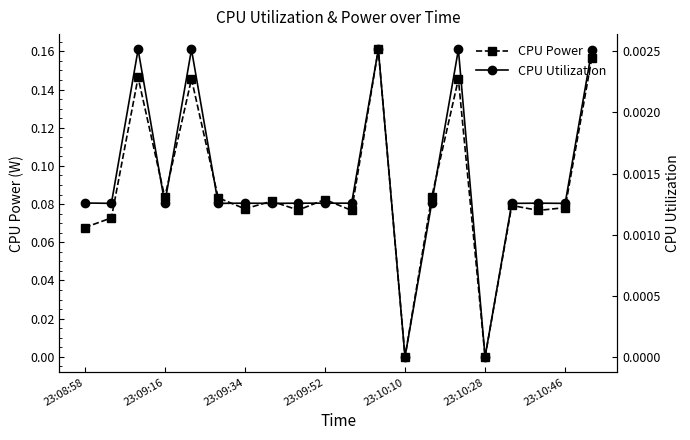

At which category does CPU Power reach its first local valley?

23:09:16